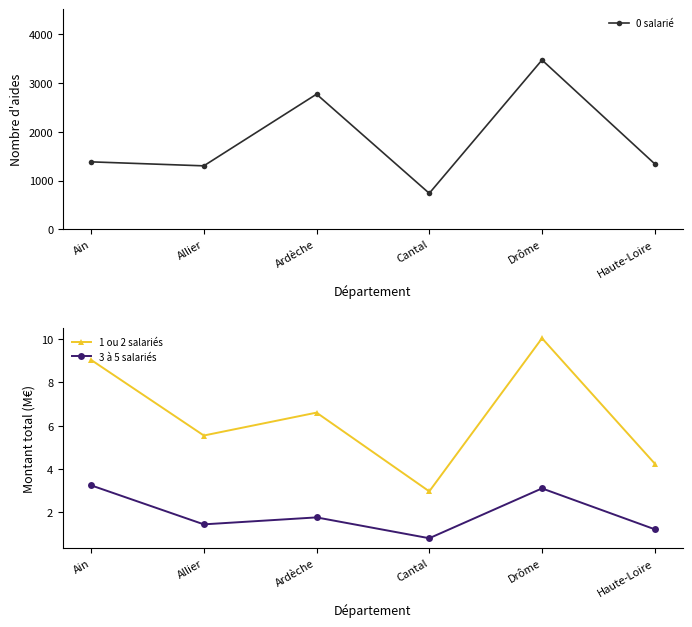

Between Ardèche and Ain, which is larger?

Ardèche